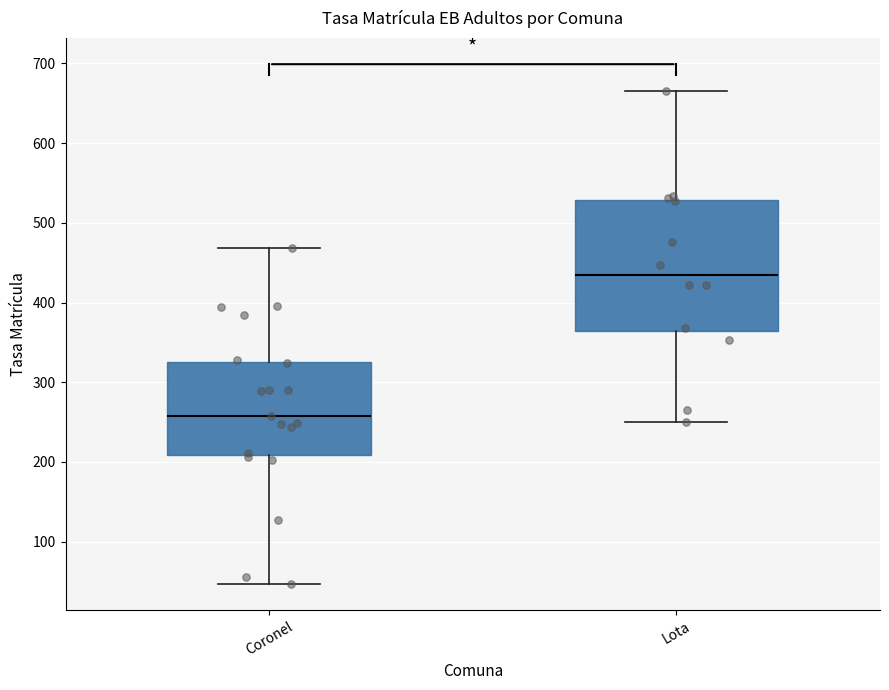

Comparing the boxes themselves (not the whiskers), which one is the tallest?

Lota